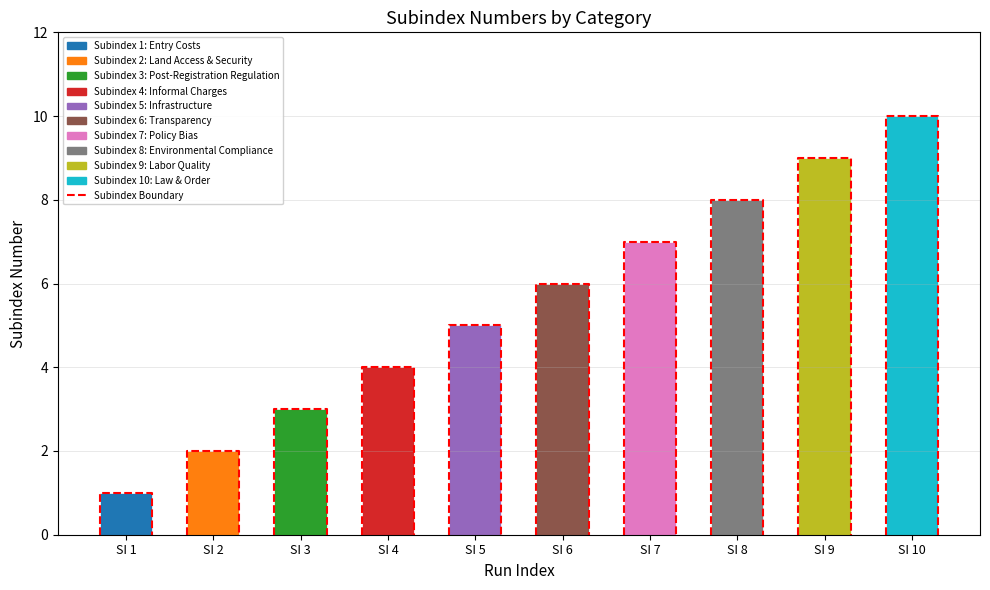

What is the approximate value at SI 8?

8